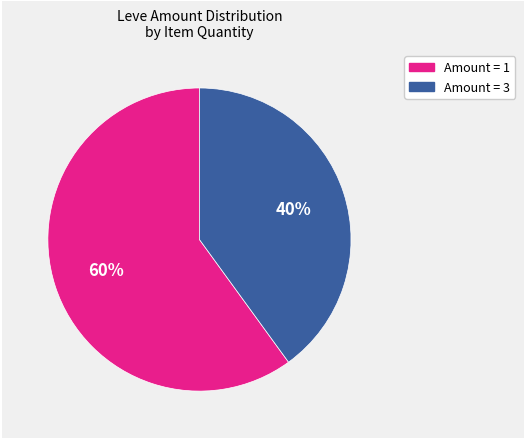

Does any single category account for the majority?

Yes